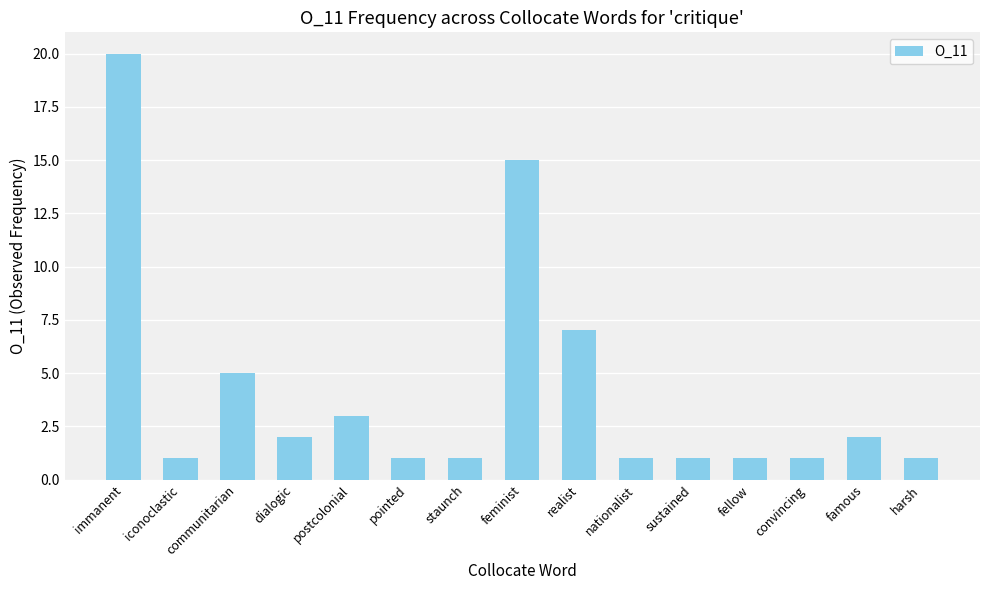

Which category has the highest value across all series?

immanent